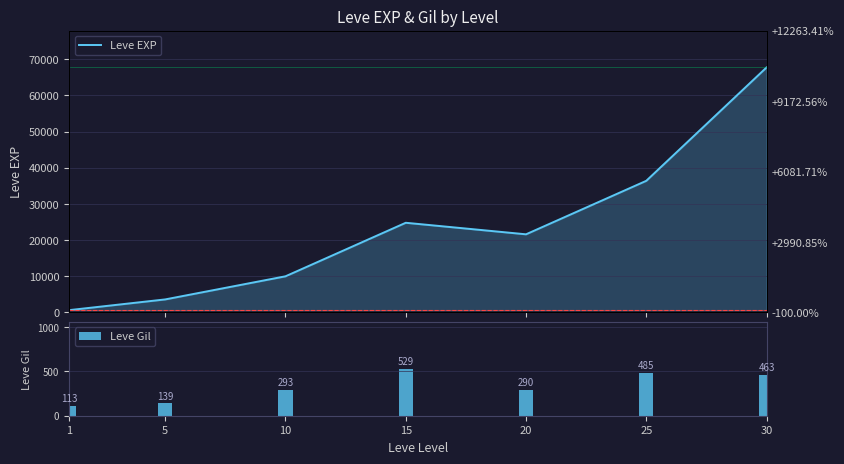

Rank the series by their average value, from lowest to highest.

Leve Gil, Leve EXP